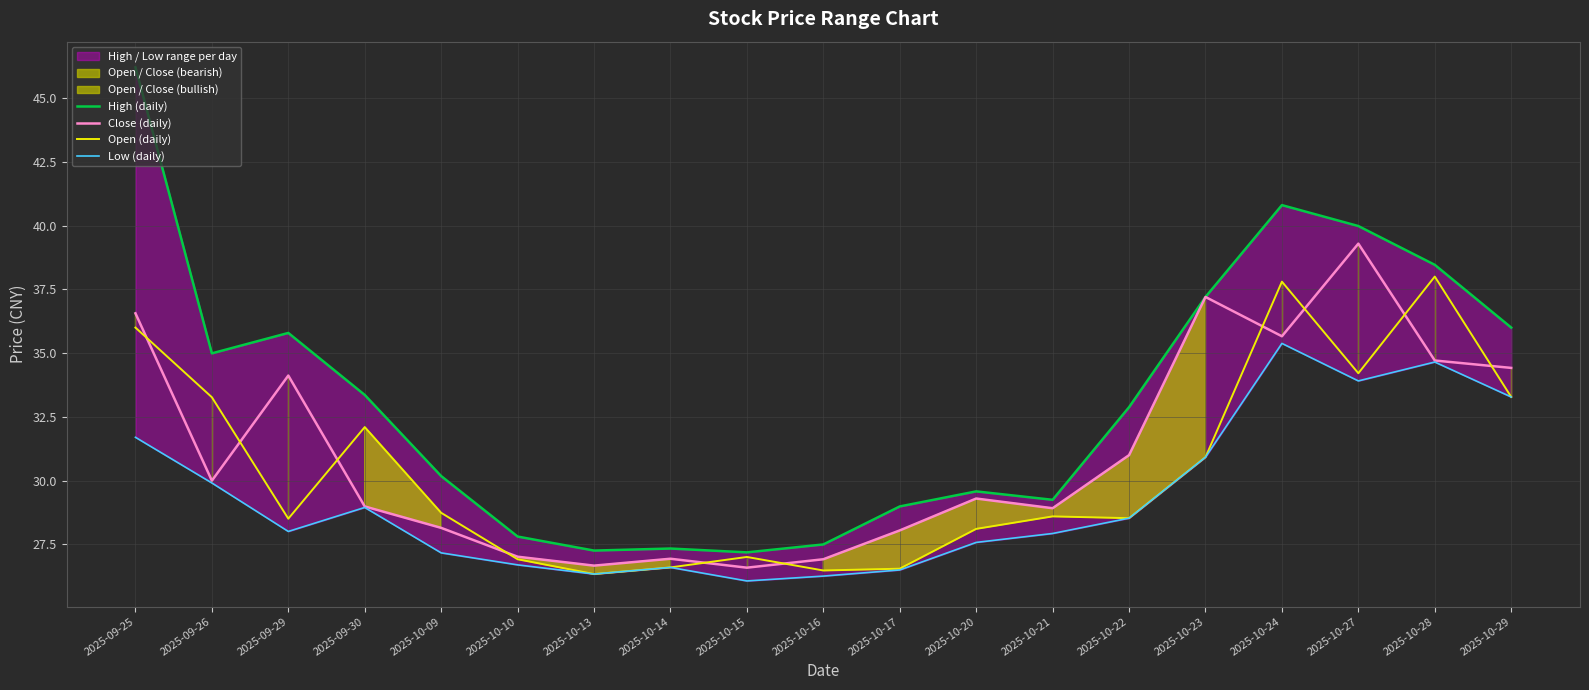

Reading right to left, what are all the values shown in this chart?

High (daily): 36.0	38.5	40.0	40.8	37.2	32.9	29.2	29.6	29.0	27.5	27.2	27.3	27.3	27.8	30.2	33.4	35.8	35.0	46.2
Close (daily): 34.4	34.7	39.3	35.7	37.2	31.0	28.9	29.3	28.1	26.9	26.6	26.9	26.7	27.0	28.1	29.0	34.1	30.0	36.6
Open (daily): 33.3	38.0	34.2	37.8	30.9	28.5	28.6	28.1	26.6	26.5	27.0	26.6	26.3	26.9	28.7	32.1	28.5	33.3	36.0
Low (daily): 33.3	34.6	33.9	35.4	30.9	28.5	27.9	27.6	26.5	26.3	26.1	26.6	26.3	26.7	27.2	28.9	28.0	29.9	31.7